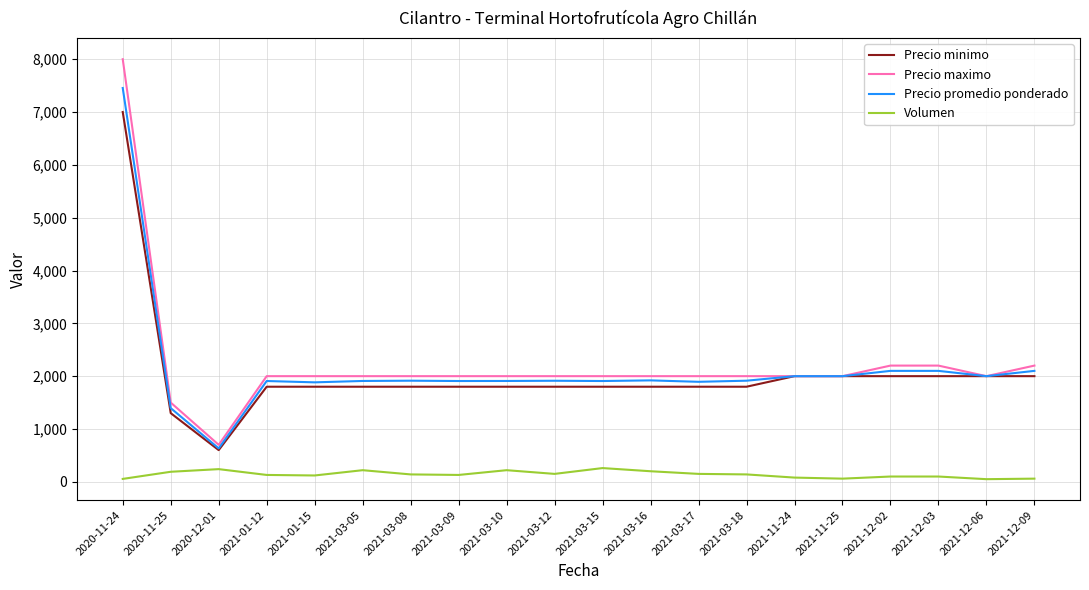

Which label corresponds to the largest value in the chart?

2020-11-24